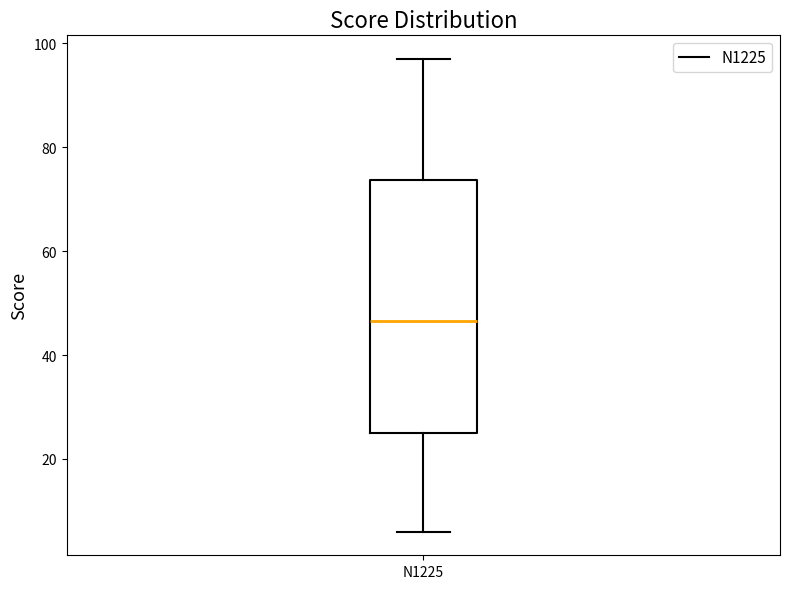

Read this box plot against the y-axis: the position of the median line, the range covered by the box, and the ends of both whiskers. The values are not printed on the chart, so give them approximately, as read against the axis.

median 46, box 26 to 74, whiskers 6 to 98